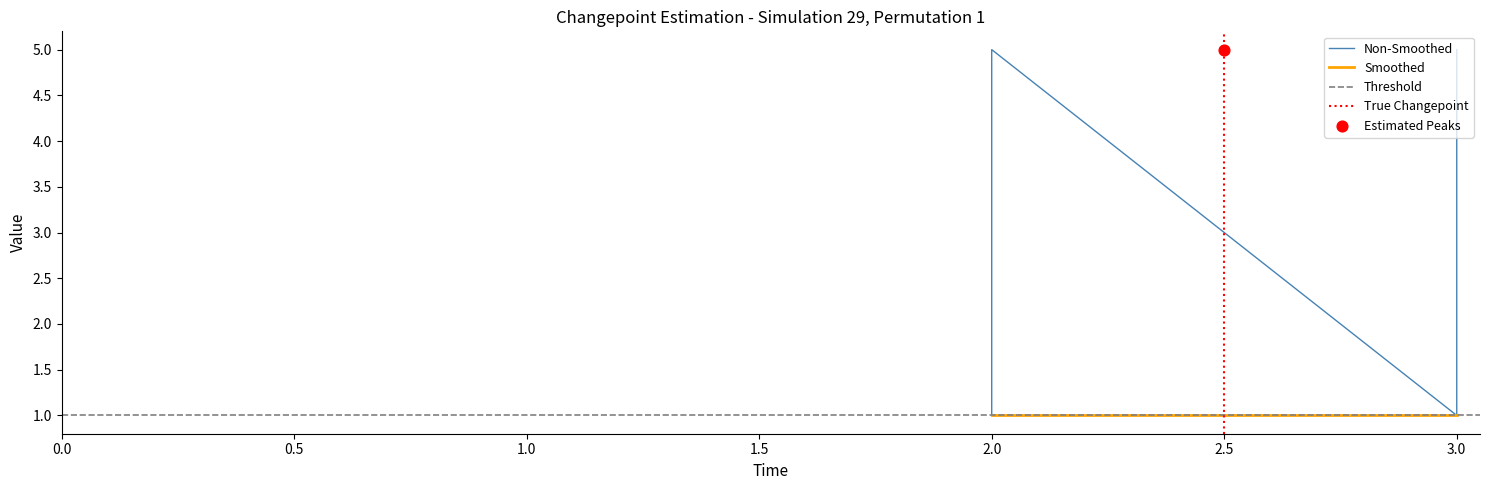

What is the ratio of the value at 2 to the value at 2?

0.8